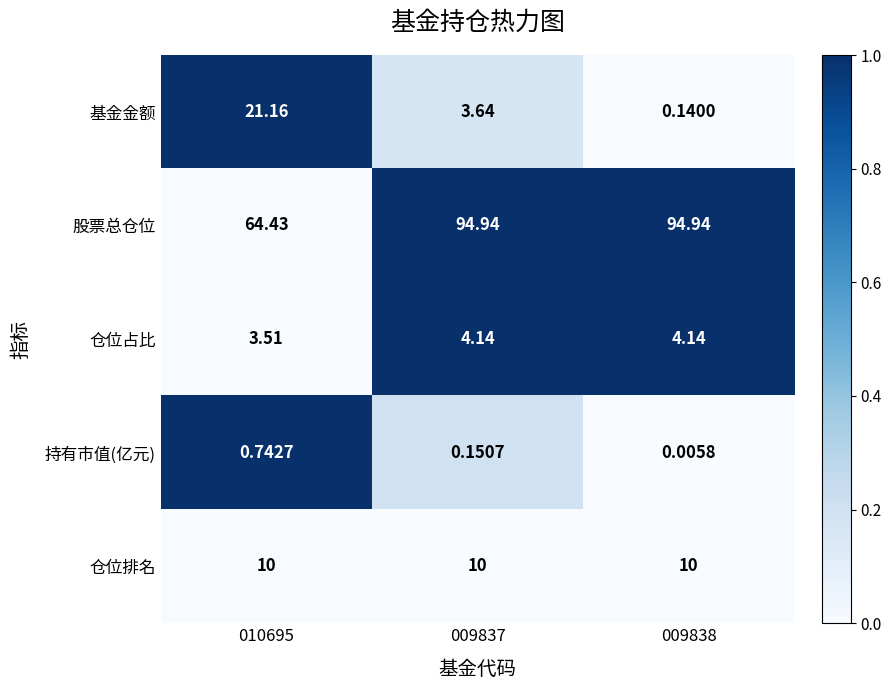

What is the difference between the highest and lowest values at 009838?

94.9